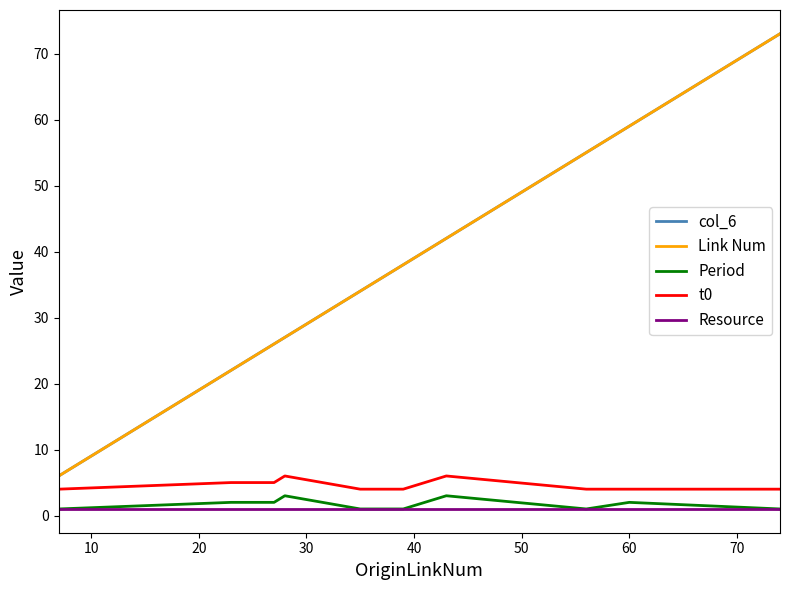

What is the smallest value displayed?

1